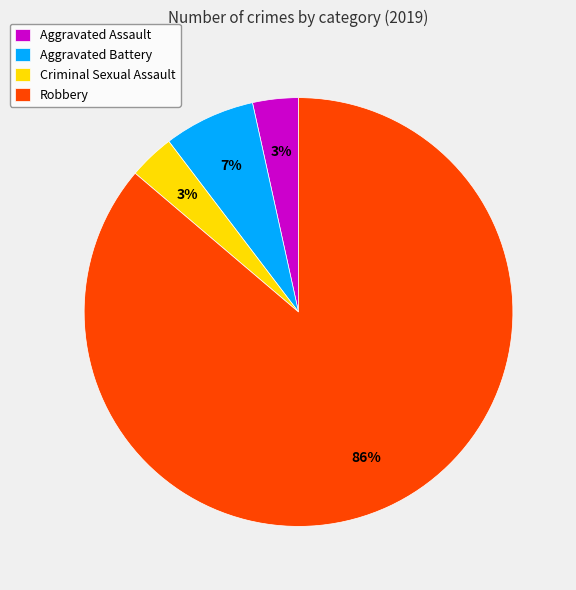

Is there any slice that represents more than half of the pie?

Yes